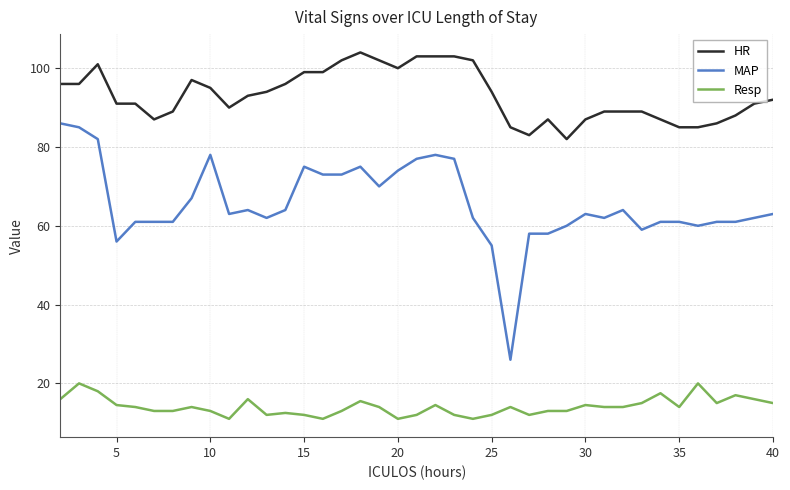

True or false: MAP and Resp intersect in this chart.

False